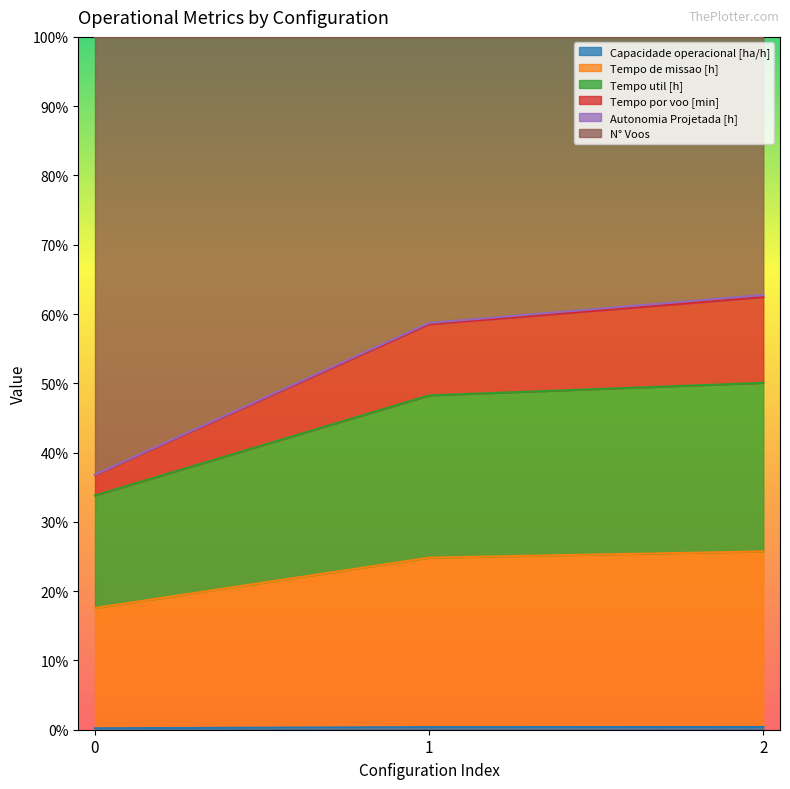

Which category has the highest value in the Tempo de missao [h] series?

2